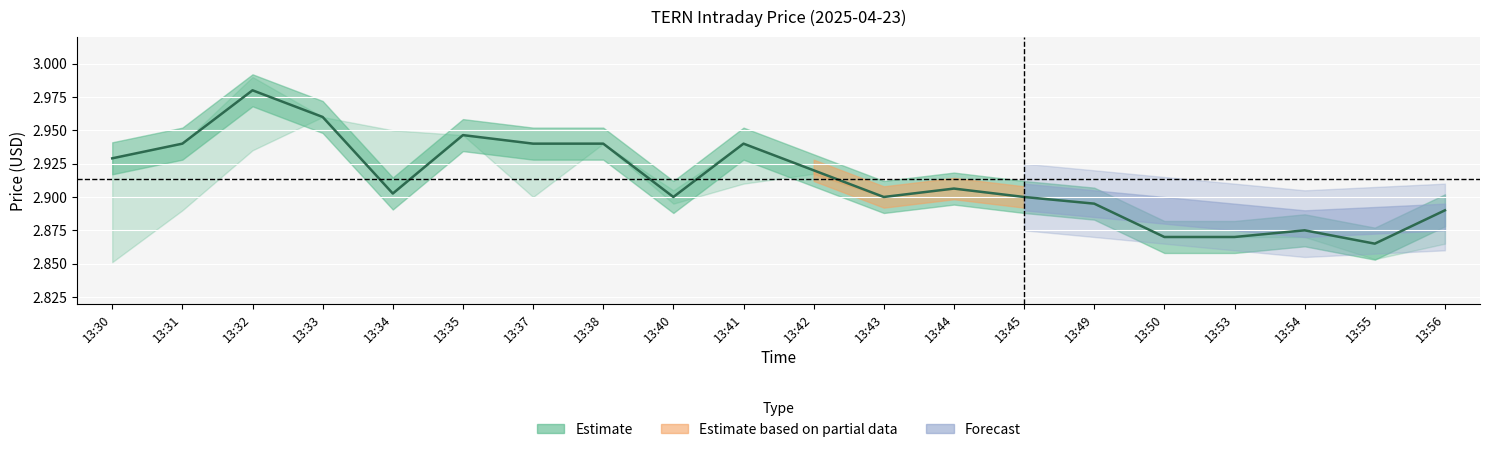

Reading left to right, extract all data points from this chart.

2.9	2.9	3.0	3.0	2.9	2.9	2.9	2.9	2.9	2.9	2.9	2.9	2.9	2.9	2.9	2.9	2.9	2.9	2.9	2.9